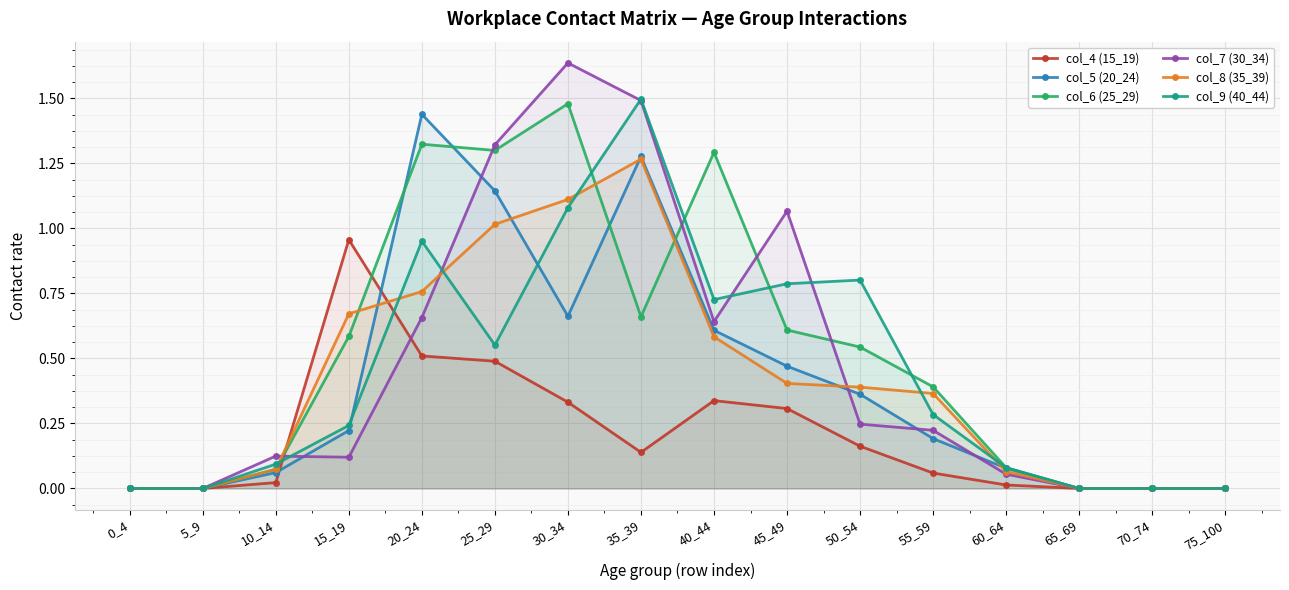

What is the difference between the col_6 (25_29) values at 25_29 and 15_19?

0.7